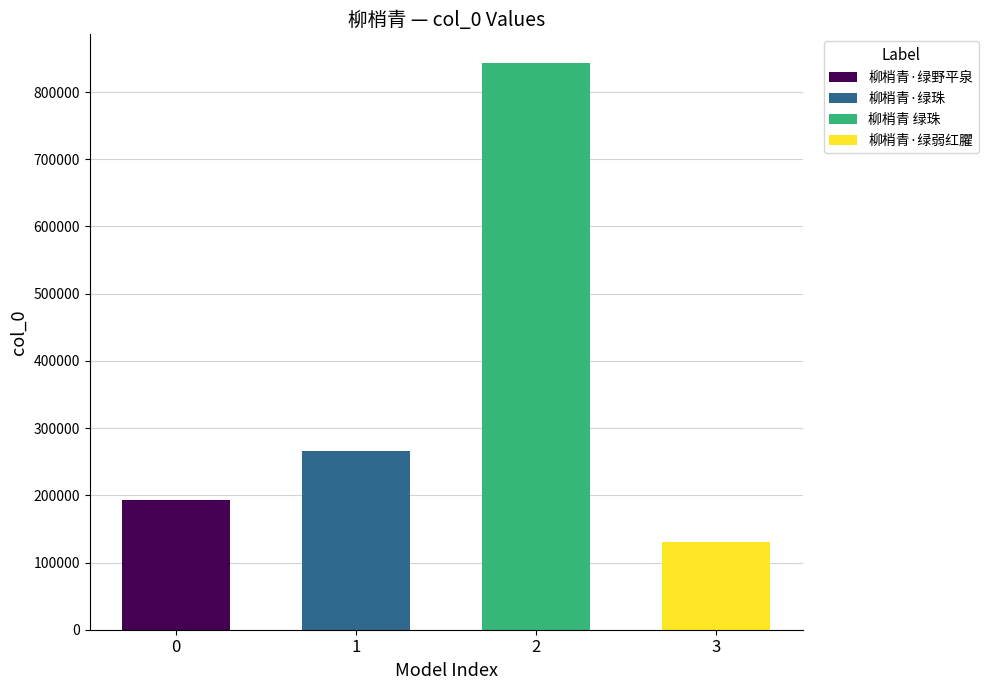

What is the difference between the second highest and second lowest values?

73184